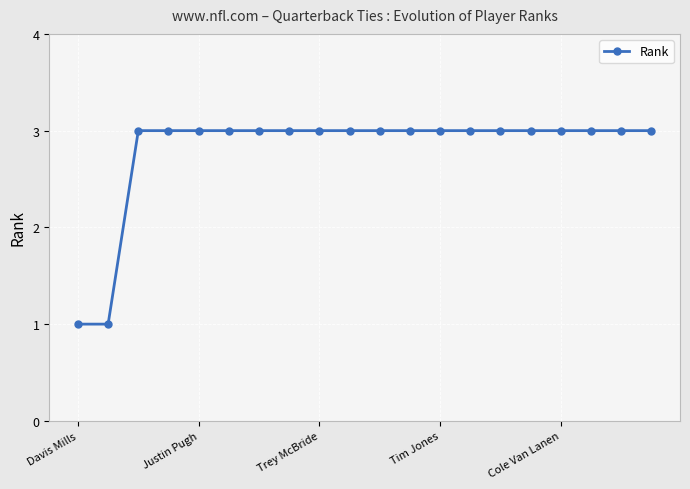

What is the sum of all values?

56